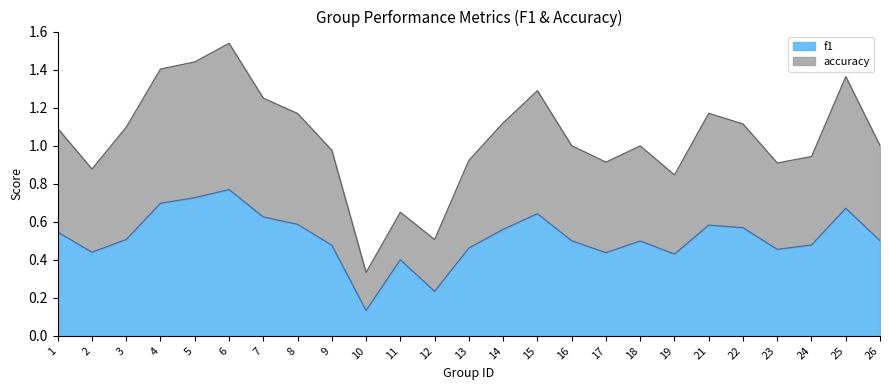

Which series has the largest range (max minus min)?

accuracy